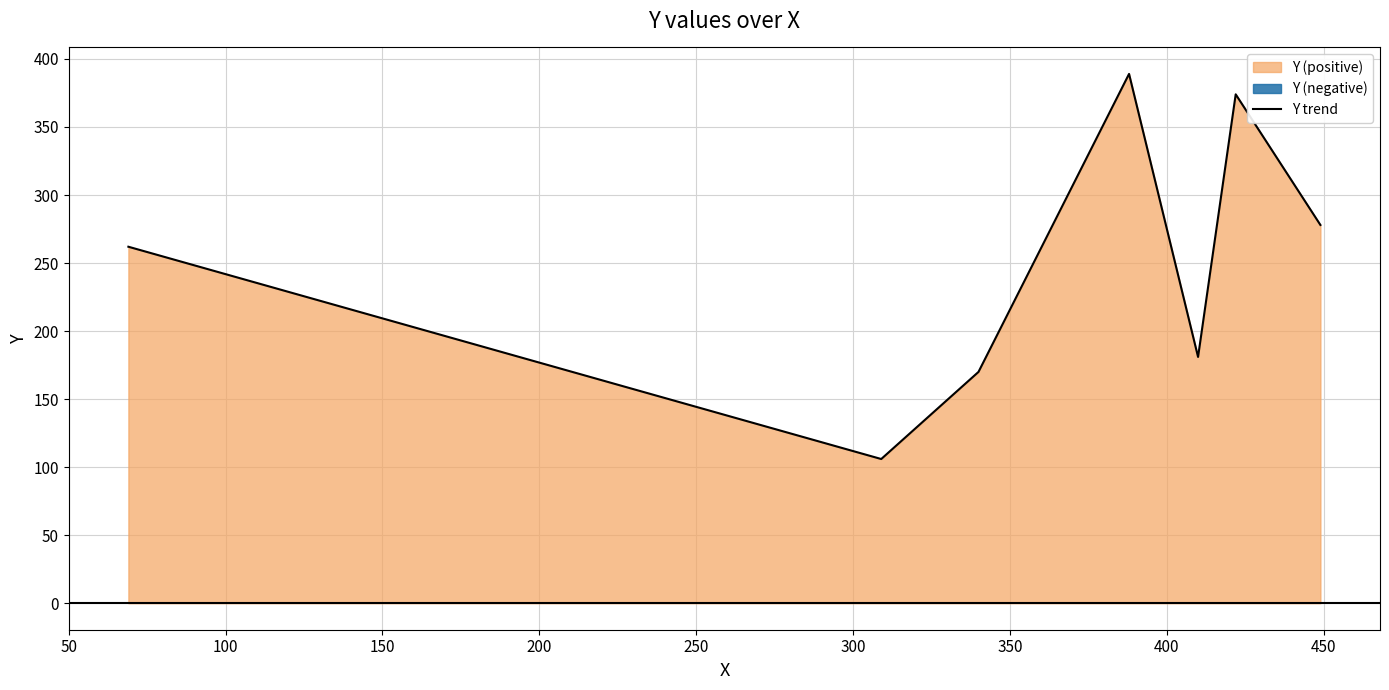

What is the highest value of the Y trend series?

389